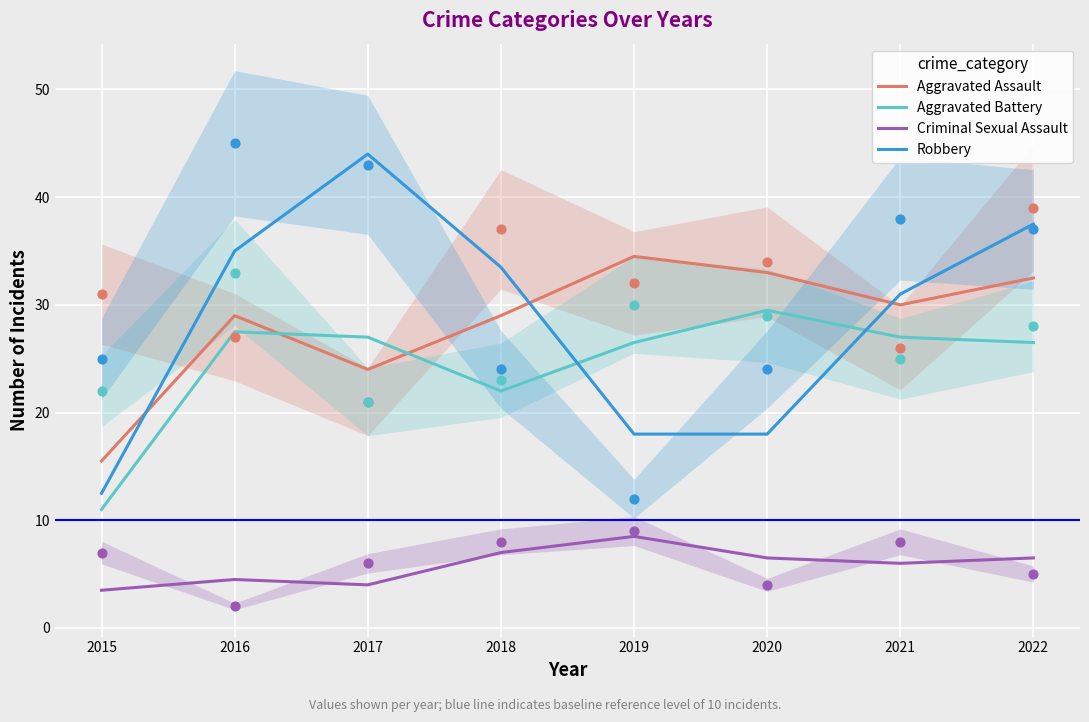

What is the total value across all series at 2016?

96.0